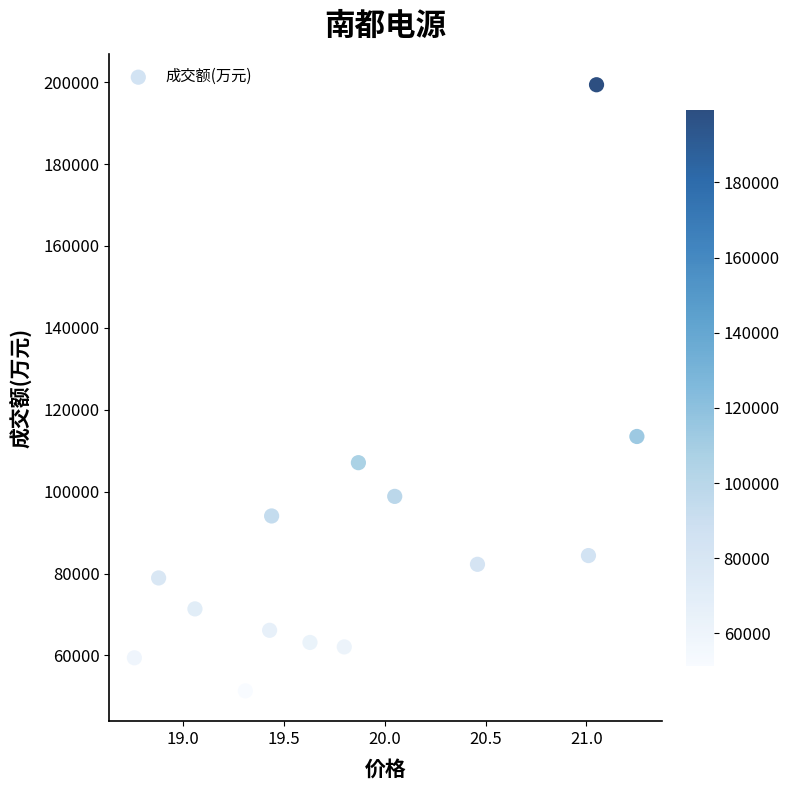

What is the range of Y values (max minus min)?

148007